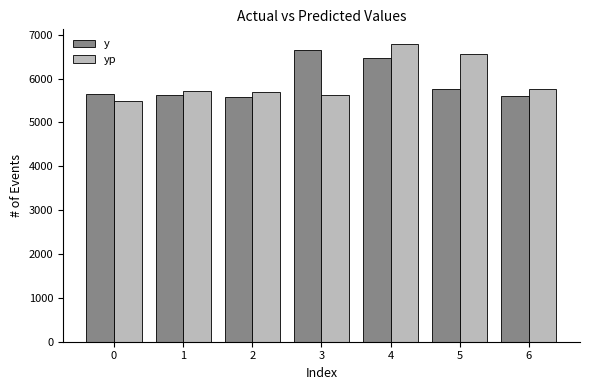

At which label does yp first exceed 5720?

1